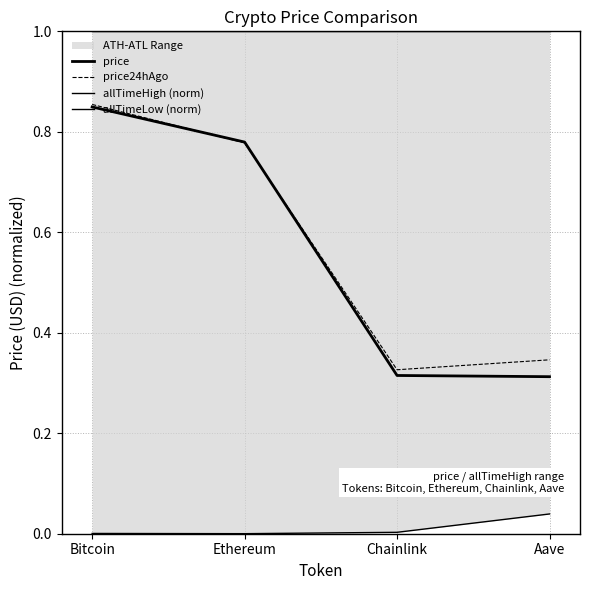

True or false: price and allTimeHigh (norm) intersect in this chart.

False